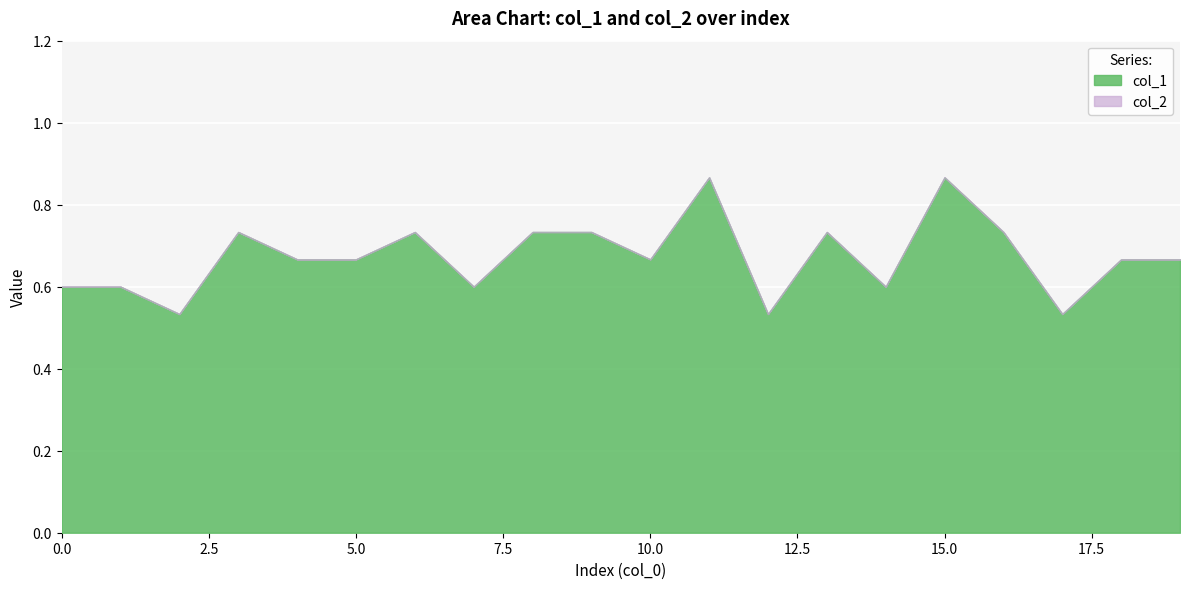

Is it true that the value at 11 is 0.9?

True